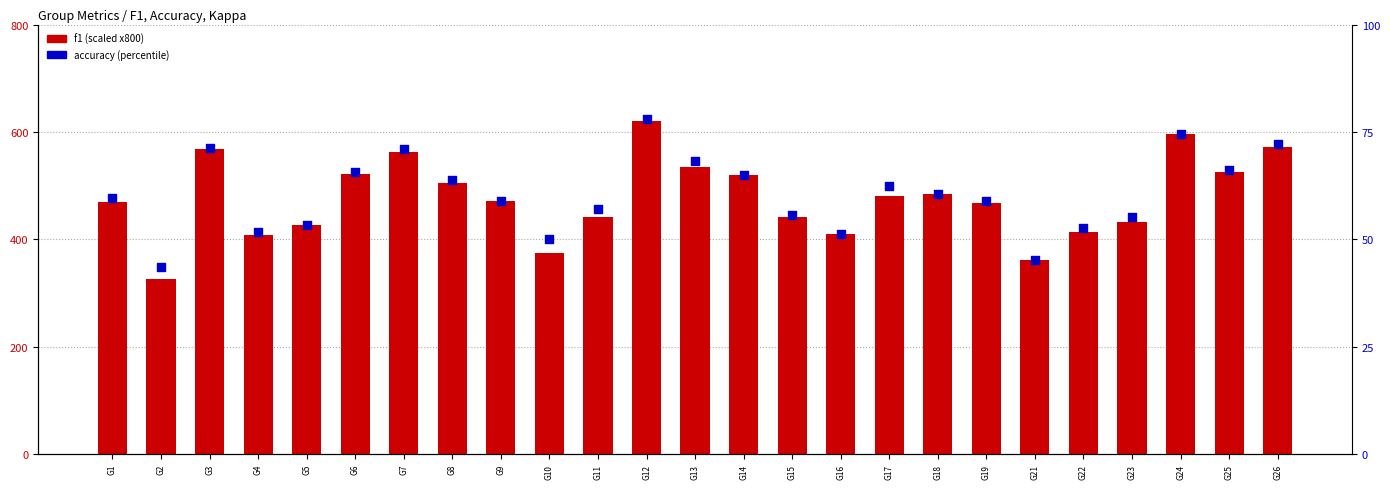

Which series has the largest total across all categories?

f1 (scaled)